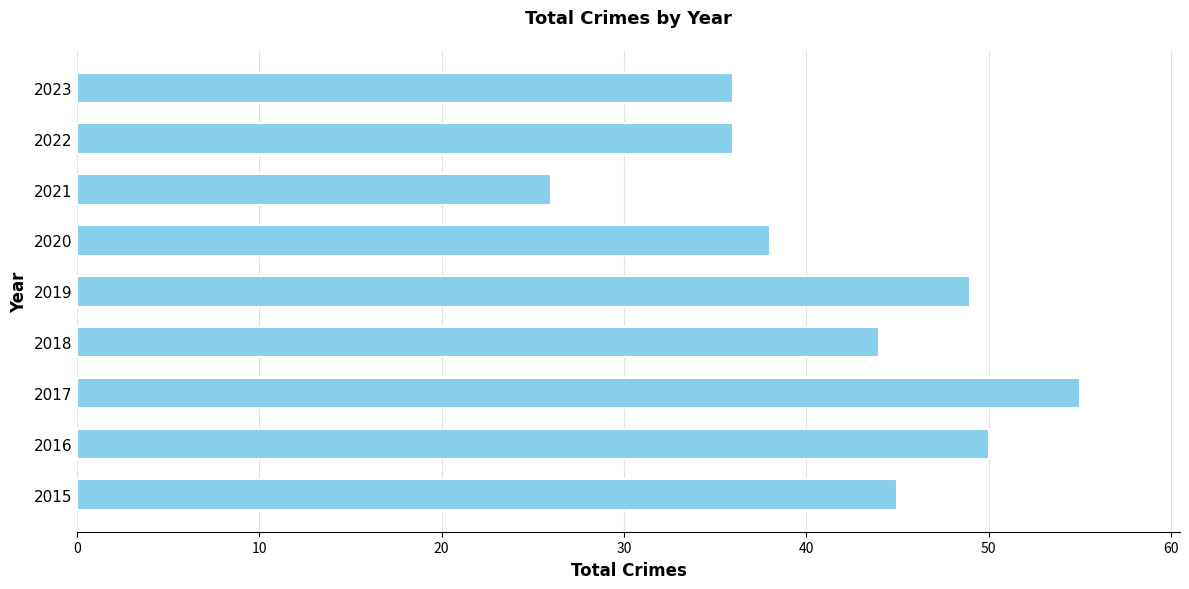

Which has a higher value, 2021 or 2016?

2016